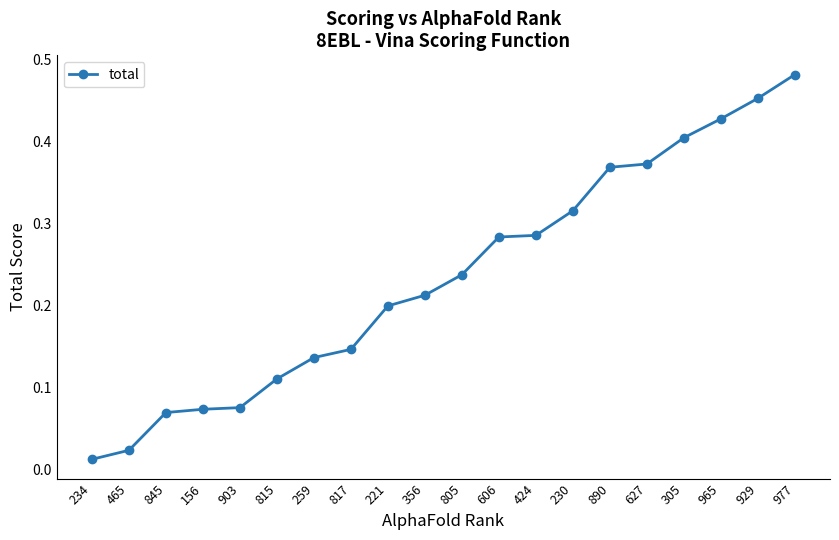

Does the chart have visible grid lines?

No